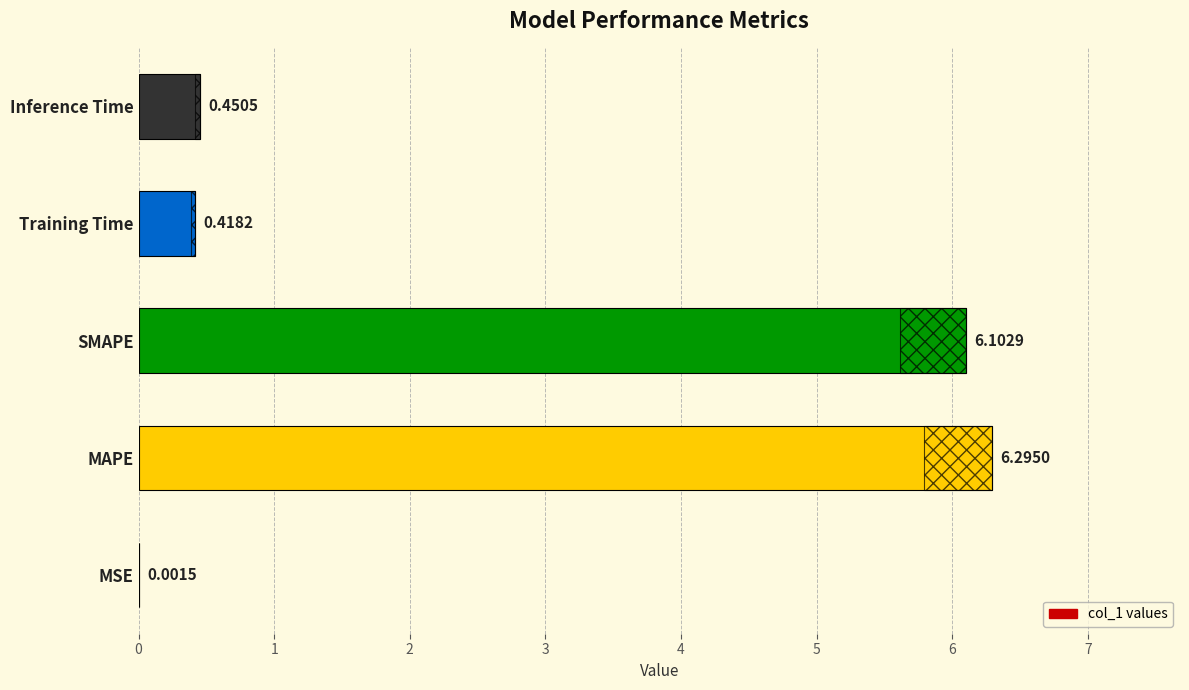

What is the maximum value shown in the chart?

6.3